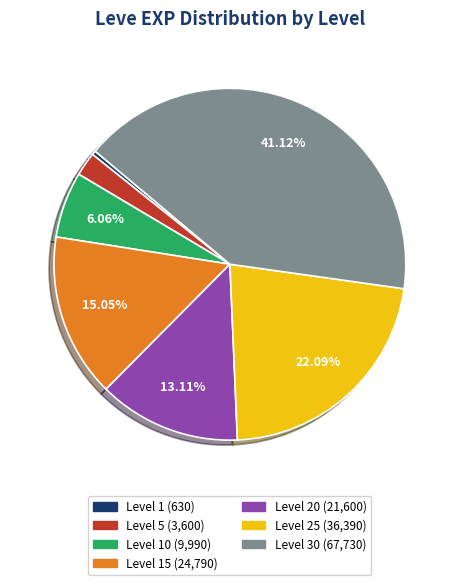

Is there any slice that represents more than half of the pie?

No